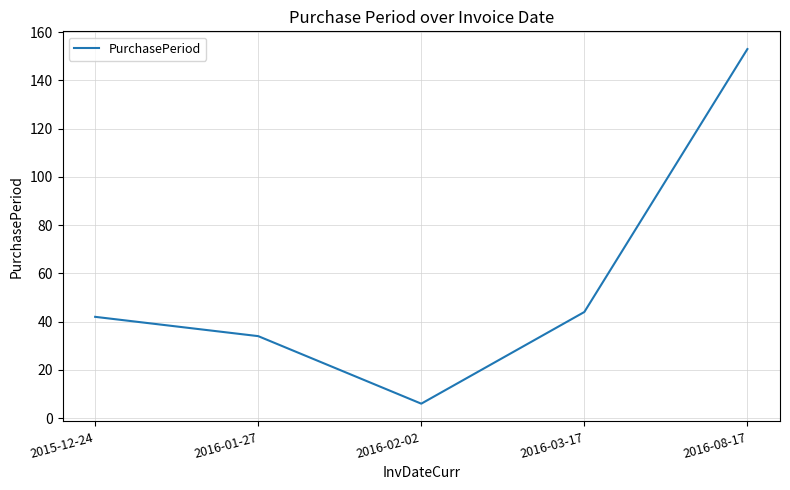

What position from the right is 2015-12-24?

5